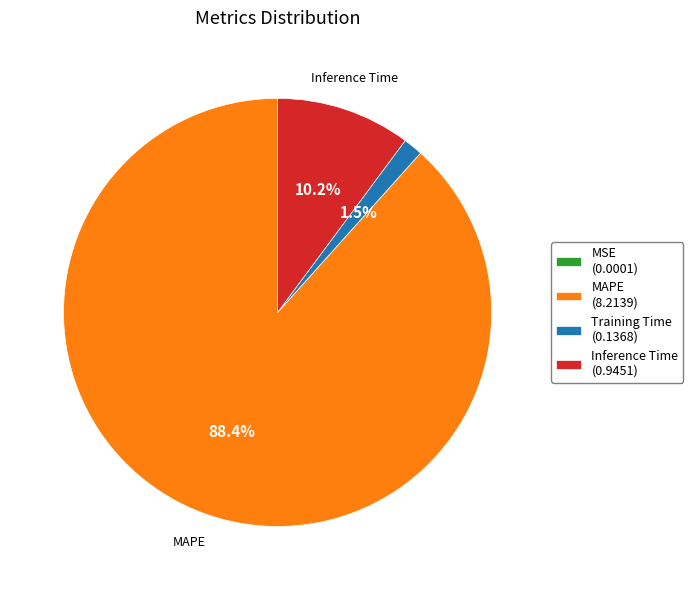

Is there a majority slice in this chart?

Yes